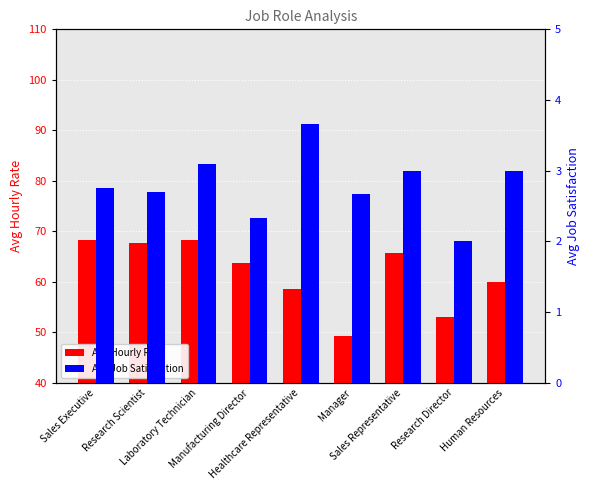

What is the sum of the Avg Hourly Rate values at Research Scientist and Sales Executive?

135.9